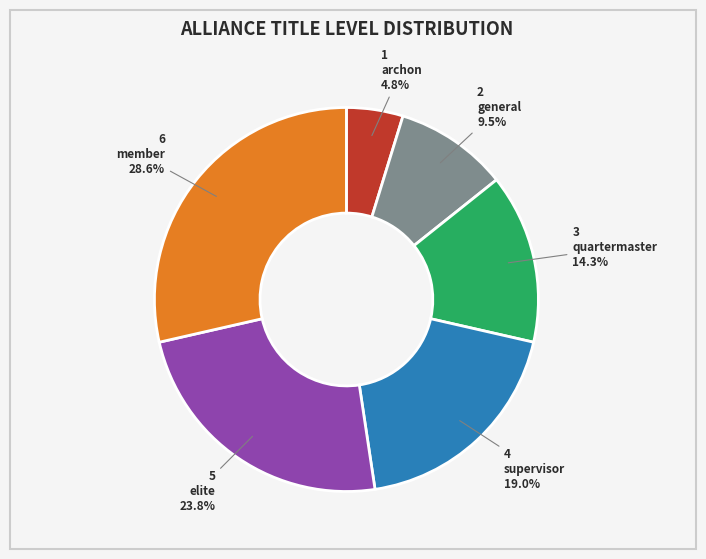

How many slices are in this pie chart?

6